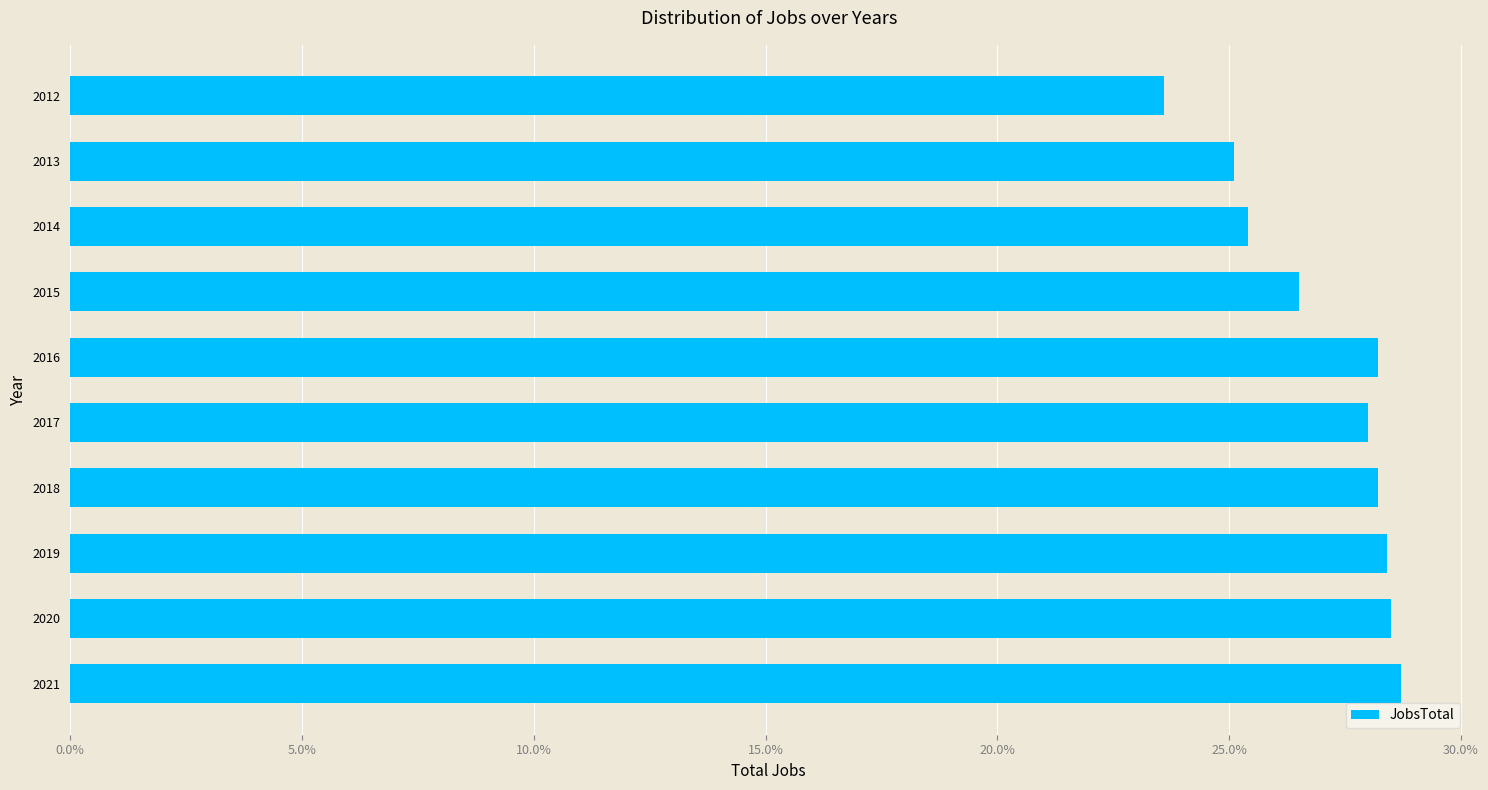

Are the bars horizontal?

Yes